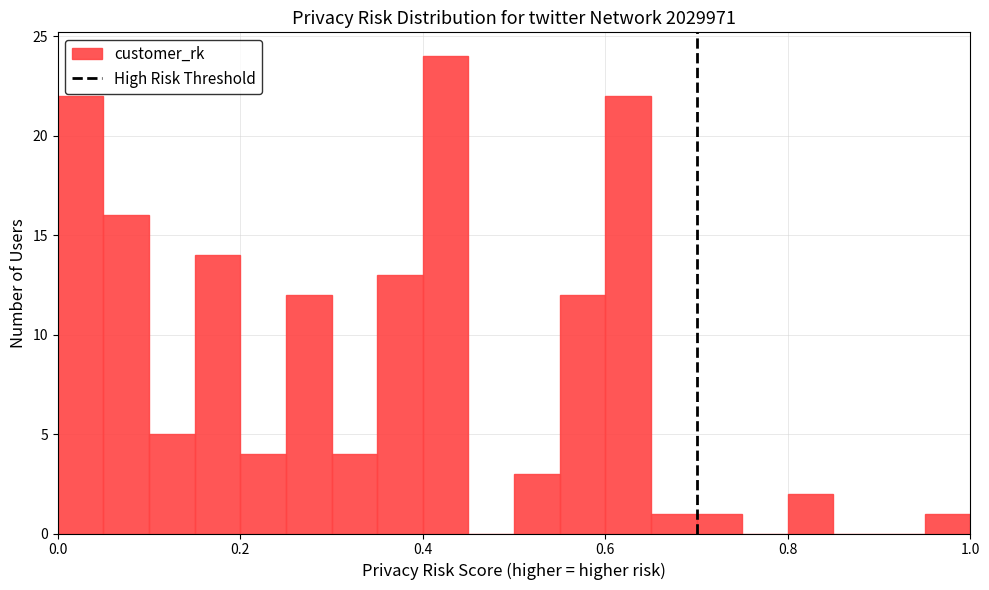

Read against the x-axis, roughly where is the centre of the tallest bar?

0.42